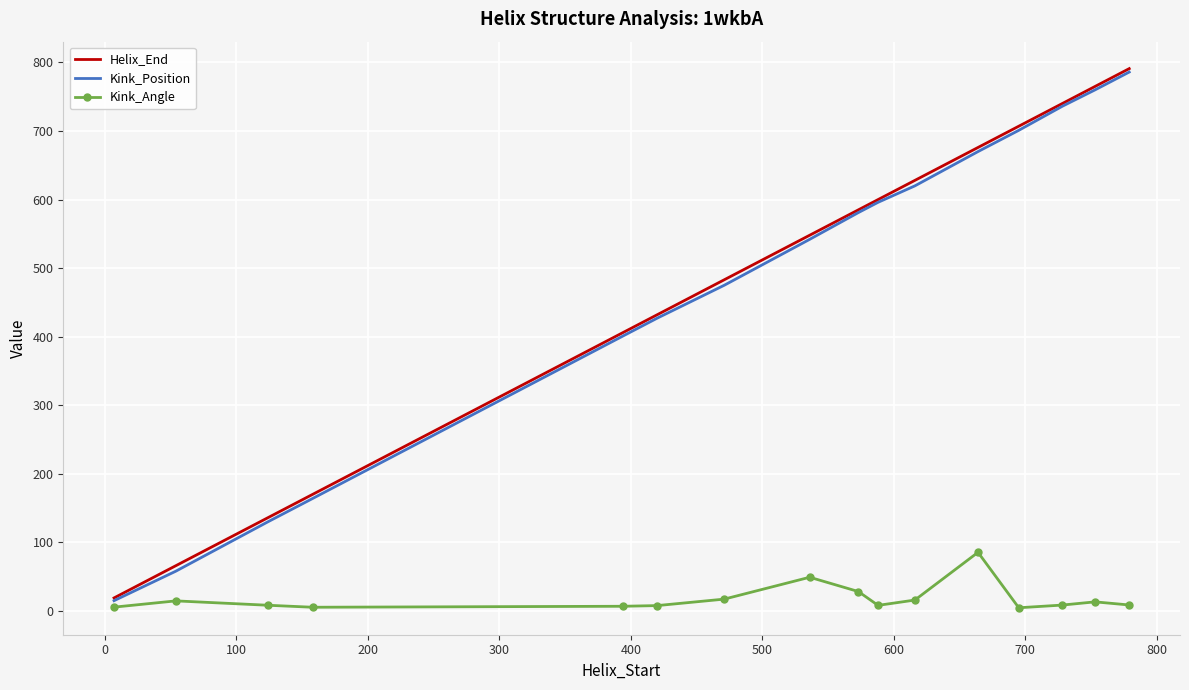

Which series has the widest spread of values?

Helix_End